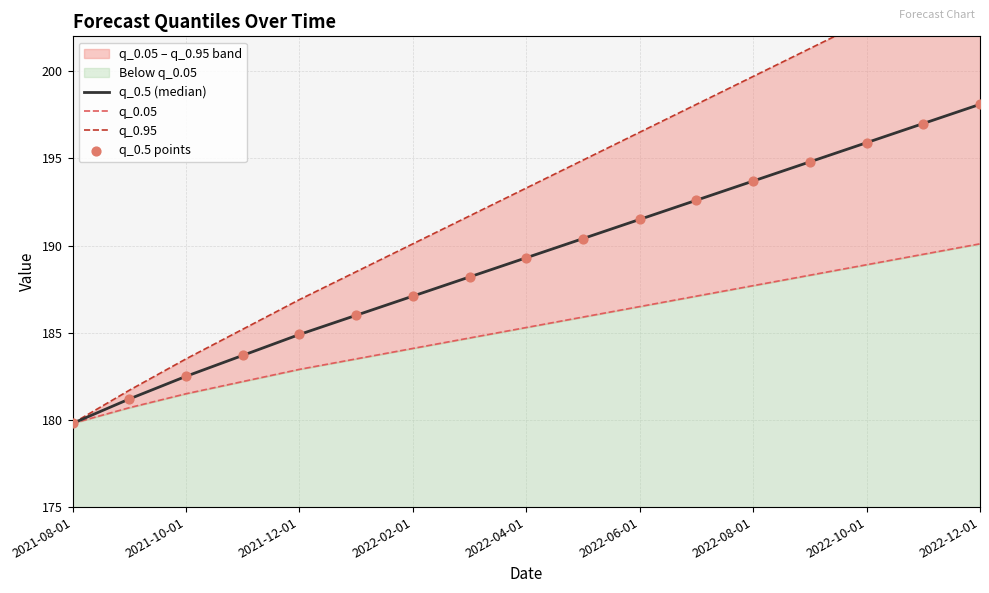

Which series contains the highest Y value?

q_0.95